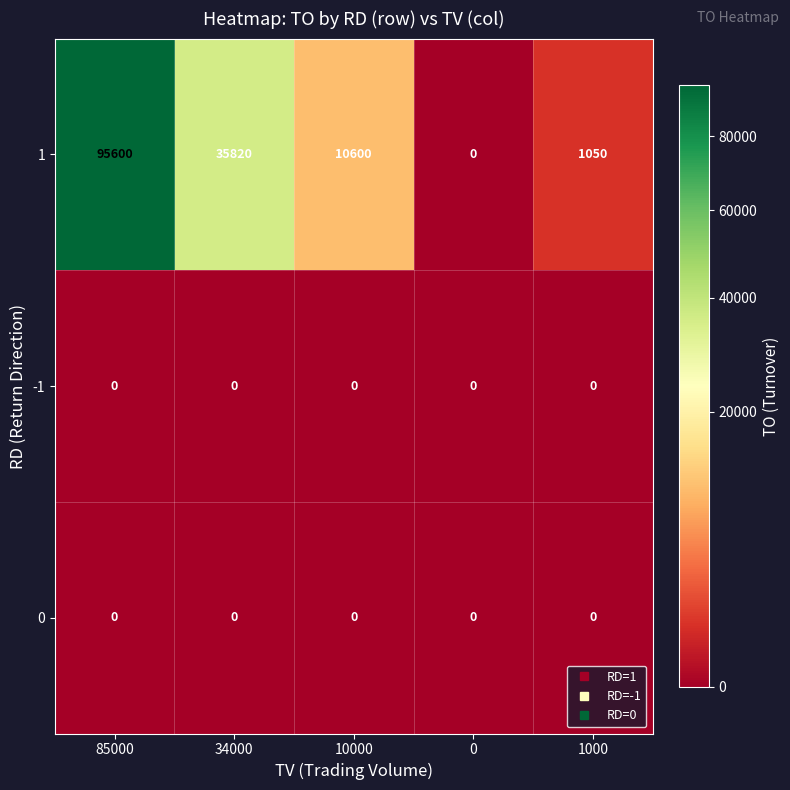

At which category is the sum across all series the highest?

85000